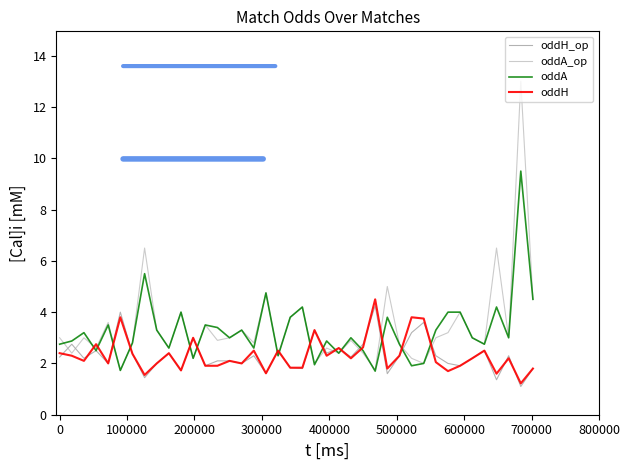

What is the smallest value displayed?

1.1